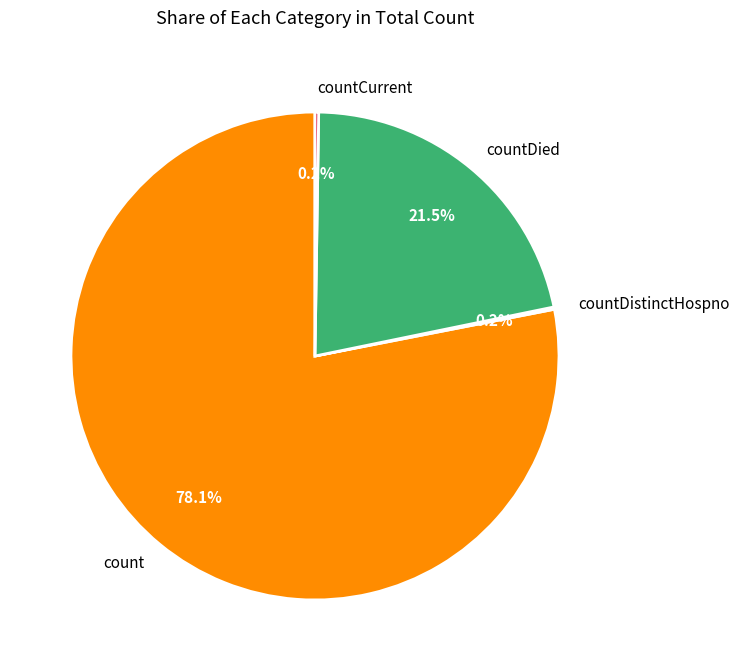

Does any single category account for the majority?

Yes